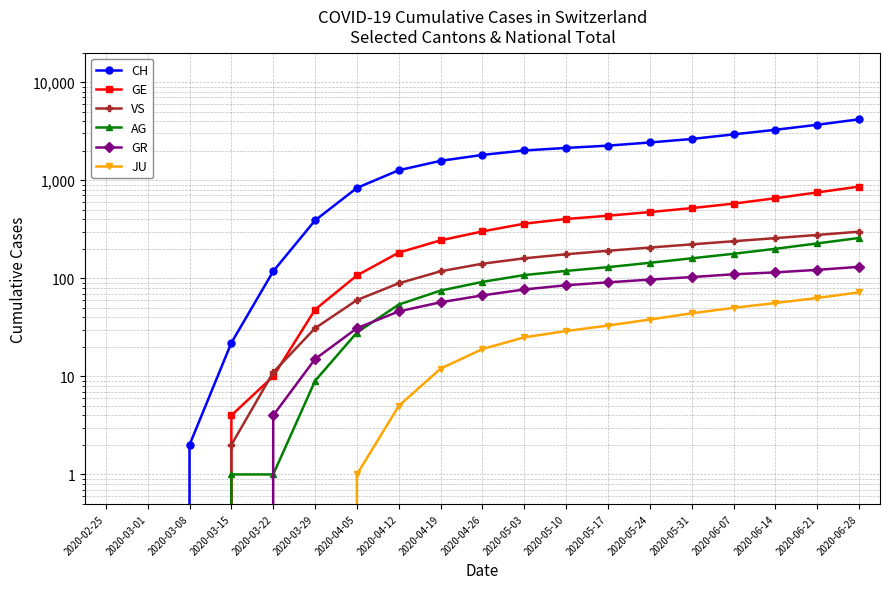

Count the number of categories in the chart.

19